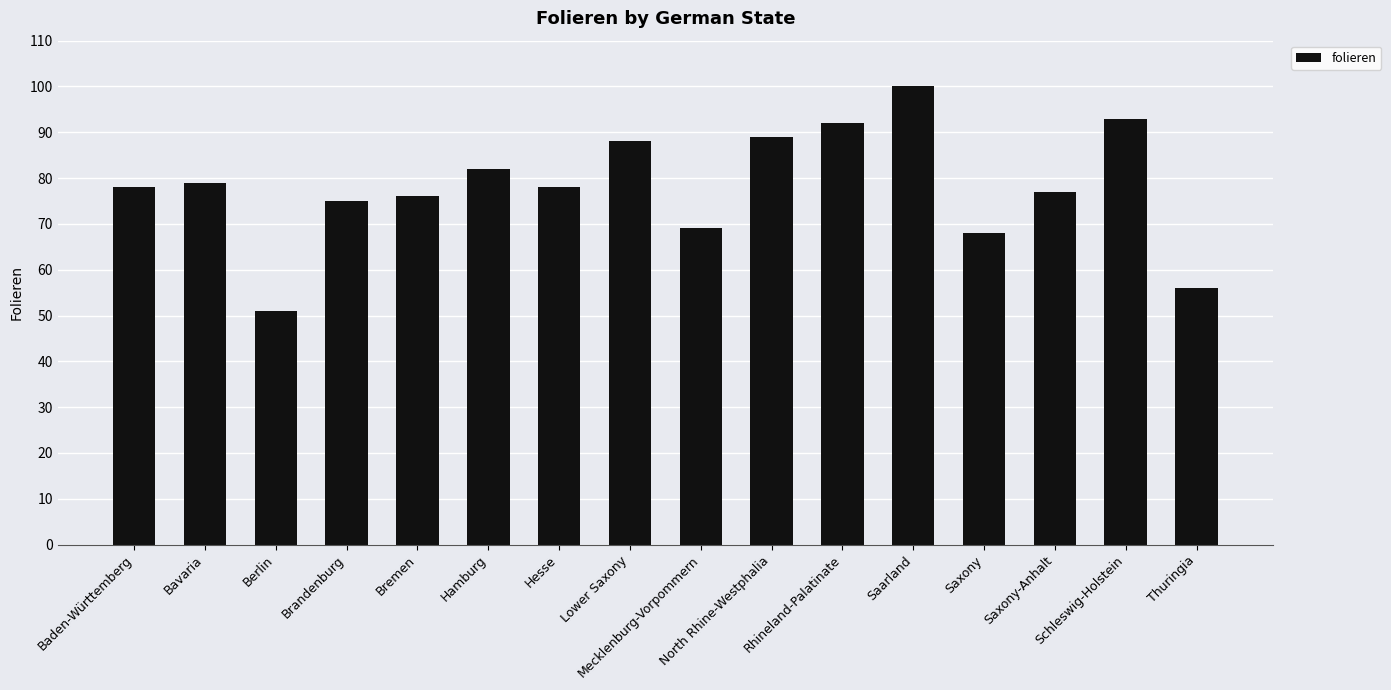

Which has a higher value, Baden-Württemberg or Saarland?

Saarland